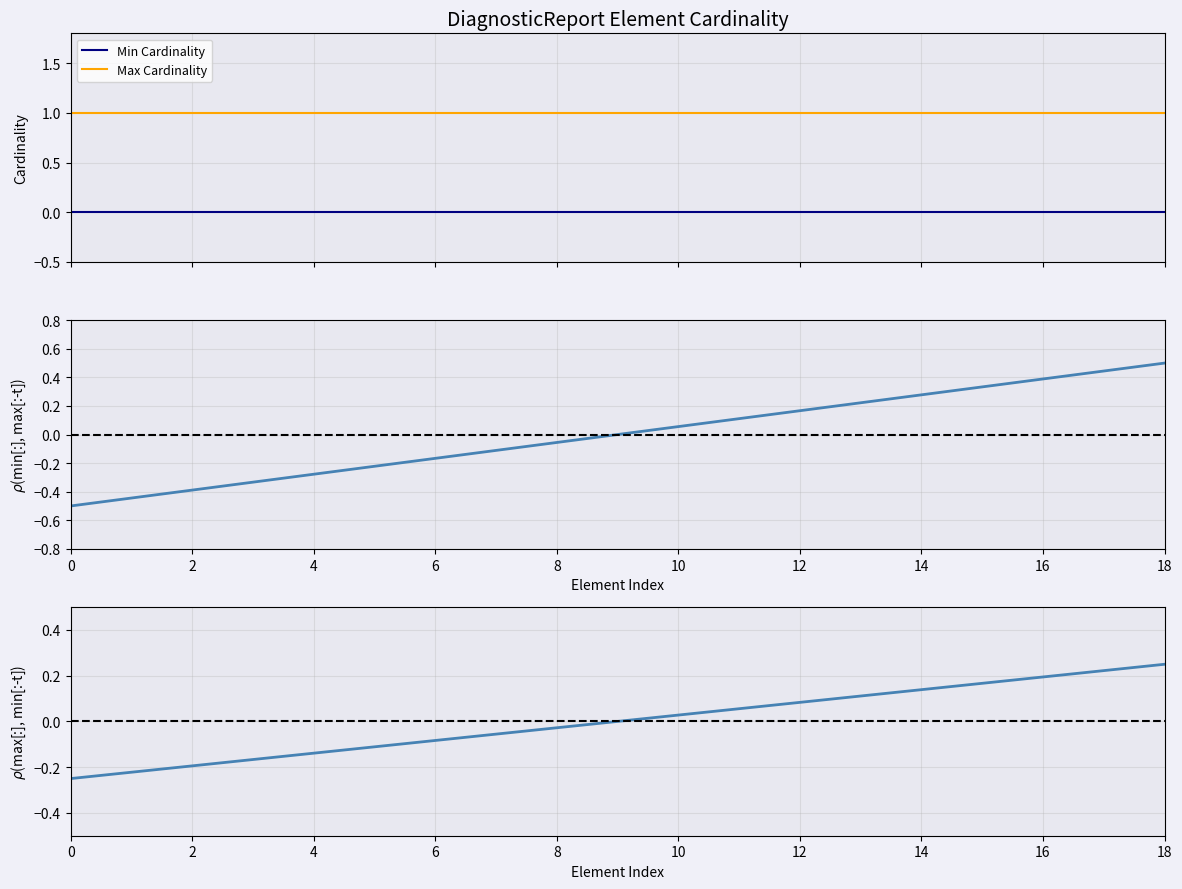

Reading left to right, extract all data points from this chart.

Min Cardinality: 0.0	0.0	0.0	0.0	0.0	0.0	0.0	0.0	0.0	0.0	0.0	0.0	0.0	0.0	0.0	0.0	0.0	0.0	0.0
Max Cardinality: 1.0	1.0	1.0	1.0	1.0	1.0	1.0	1.0	1.0	1.0	1.0	1.0	1.0	1.0	1.0	1.0	1.0	1.0	1.0
Cumulative Max (norm): -0.5	-0.4	-0.4	-0.3	-0.3	-0.2	-0.2	-0.1	-0.1	0.0	0.1	0.1	0.2	0.2	0.3	0.3	0.4	0.4	0.5
Cumulative Min (norm): -0.2	-0.2	-0.2	-0.2	-0.1	-0.1	-0.1	-0.1	-0.0	0.0	0.0	0.1	0.1	0.1	0.1	0.2	0.2	0.2	0.2